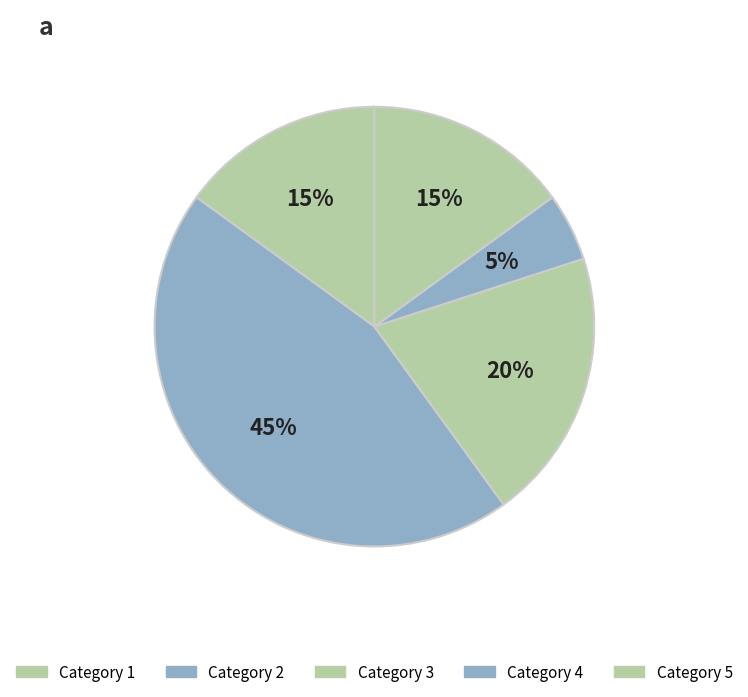

Which category has the biggest portion of the pie?

Category 2